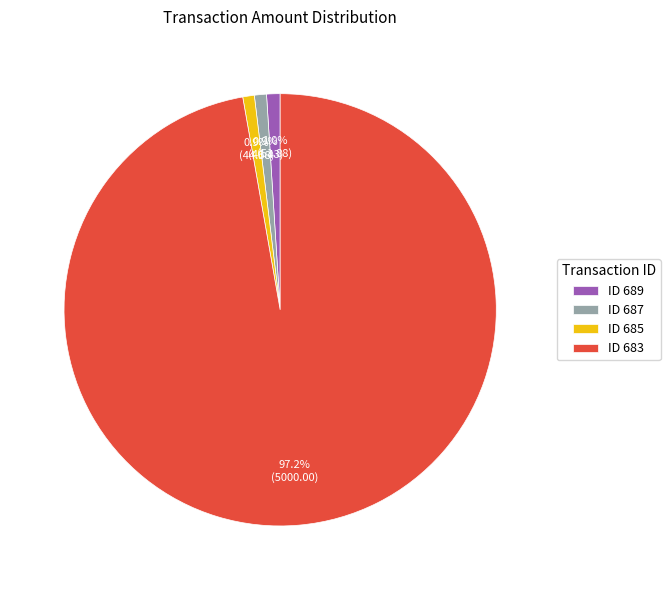

What is the ratio of the value at ID 683 to the value at ID 687?

107.7